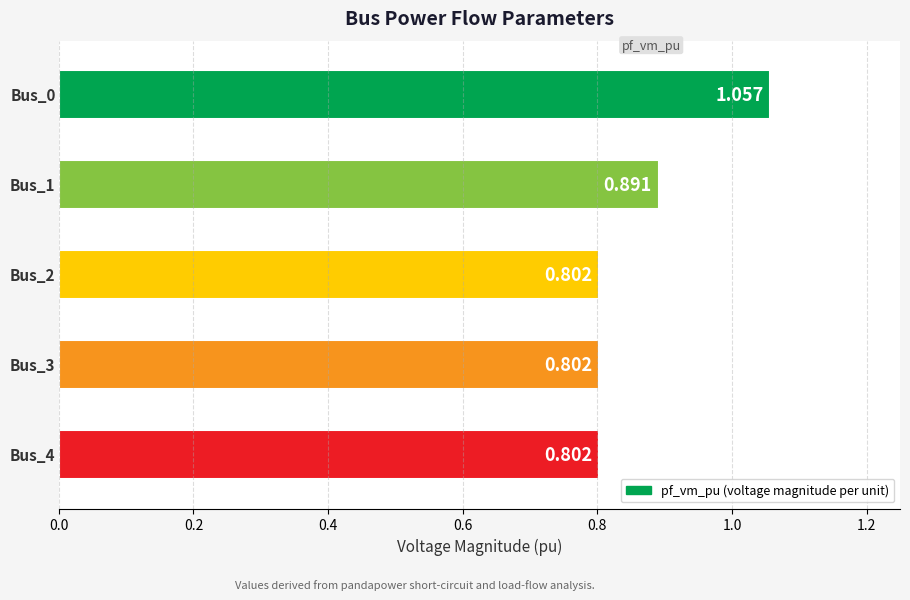

How many categories are shown in the chart?

5